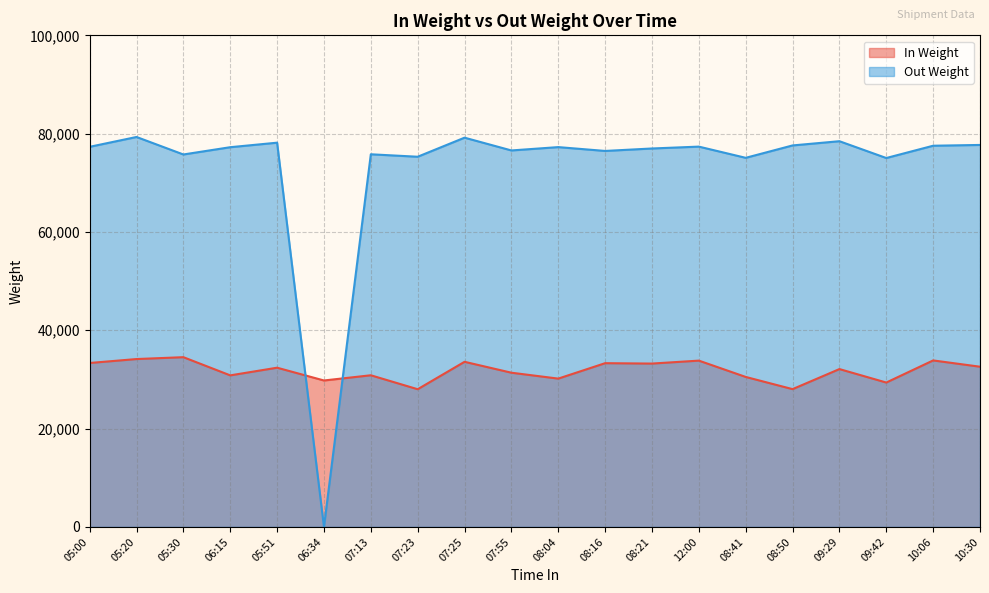

How many data points in In Weight are above 32380?

9